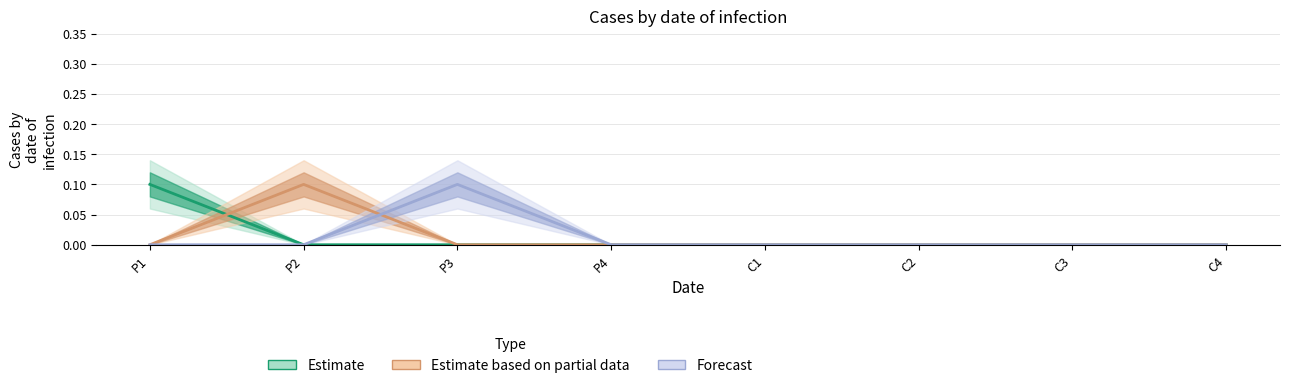

Which category has the highest value in the C4 series?

P3